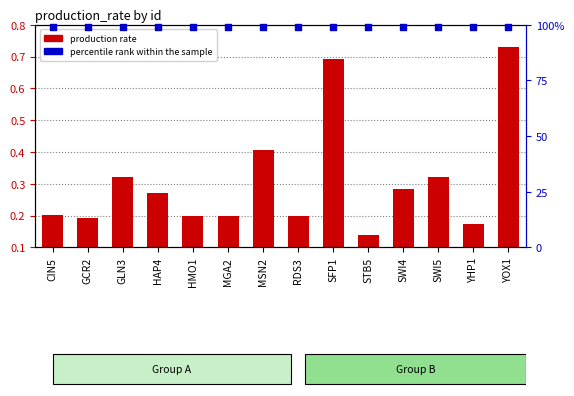

At how many categories does at least one series exceed 76?

14